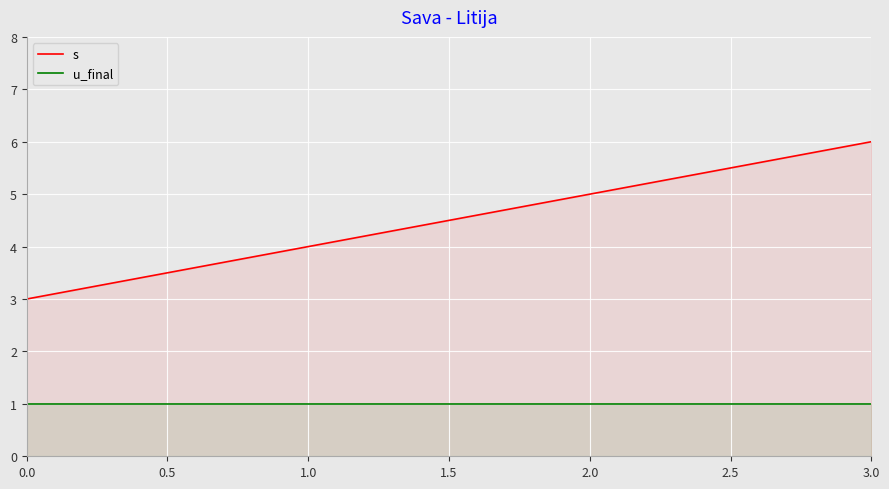

What are all the series names shown in the legend?

s, u_final